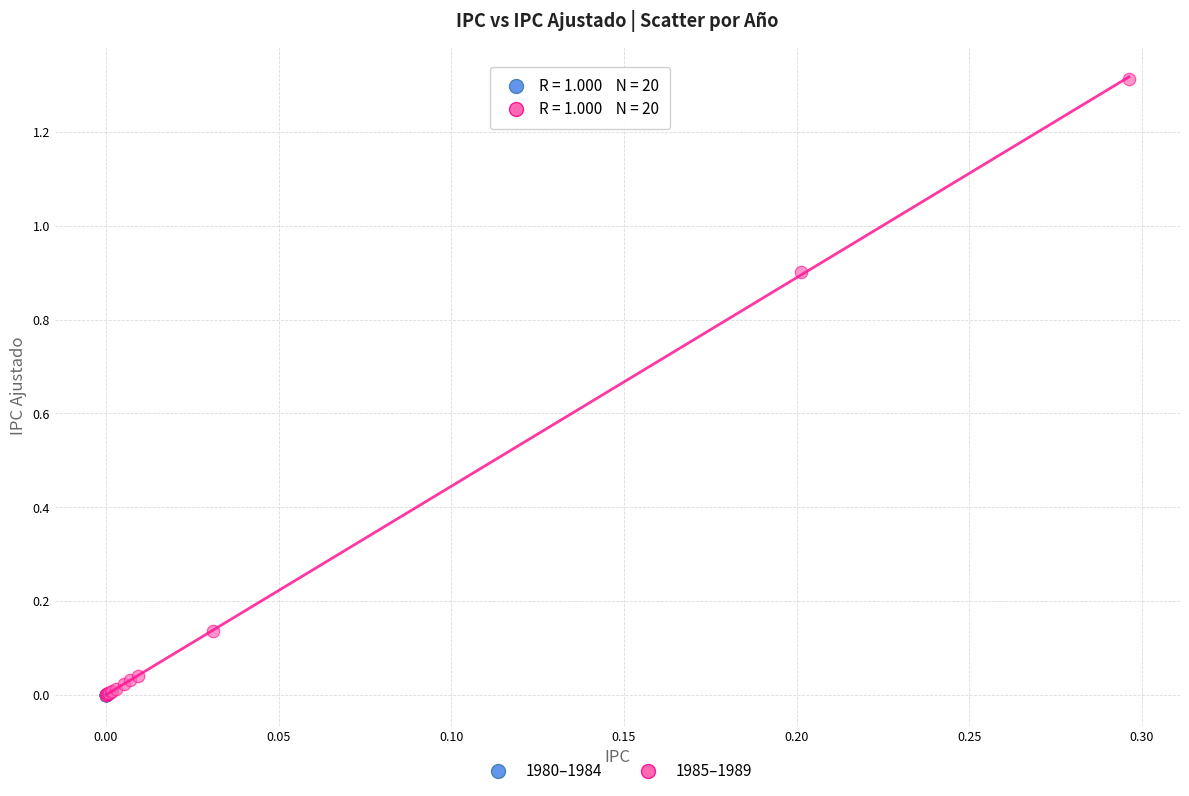

Which series has the widest spread of Y values?

1985–1989